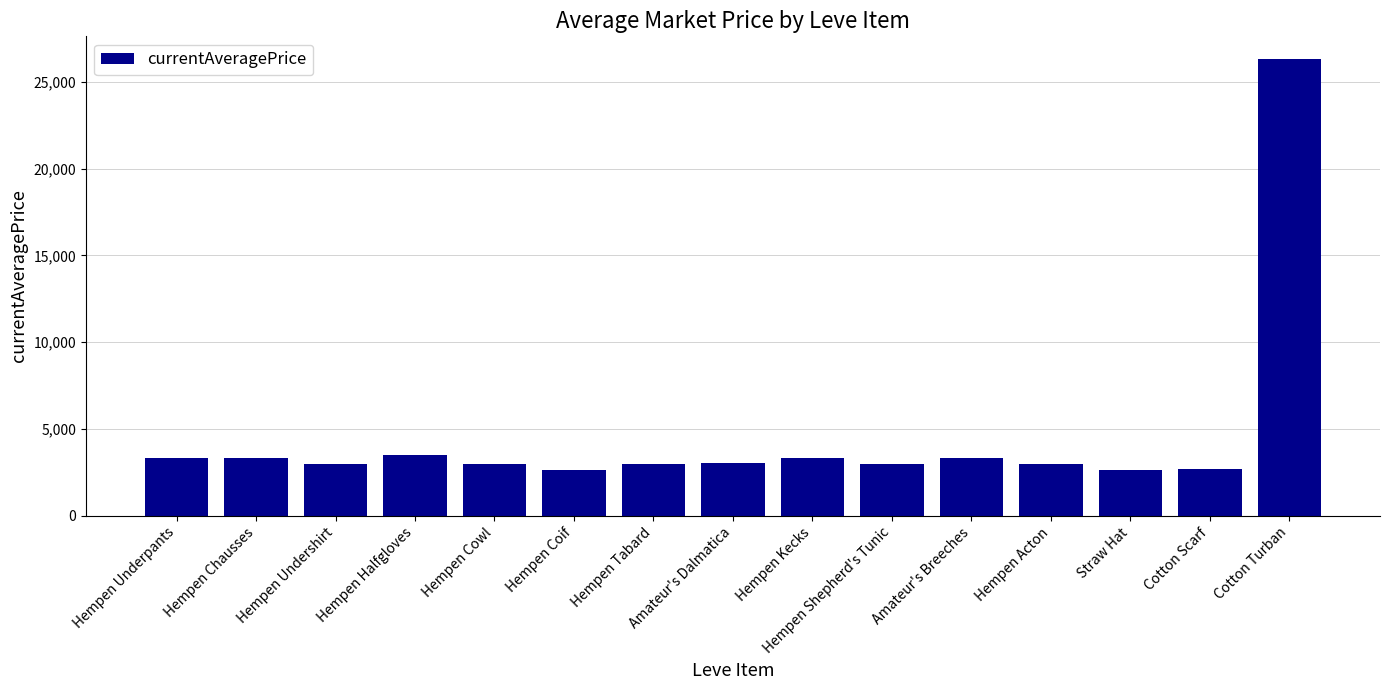

What is the ratio of the value at Amateur's Dalmatica to the value at Hempen Tabard?

1.0